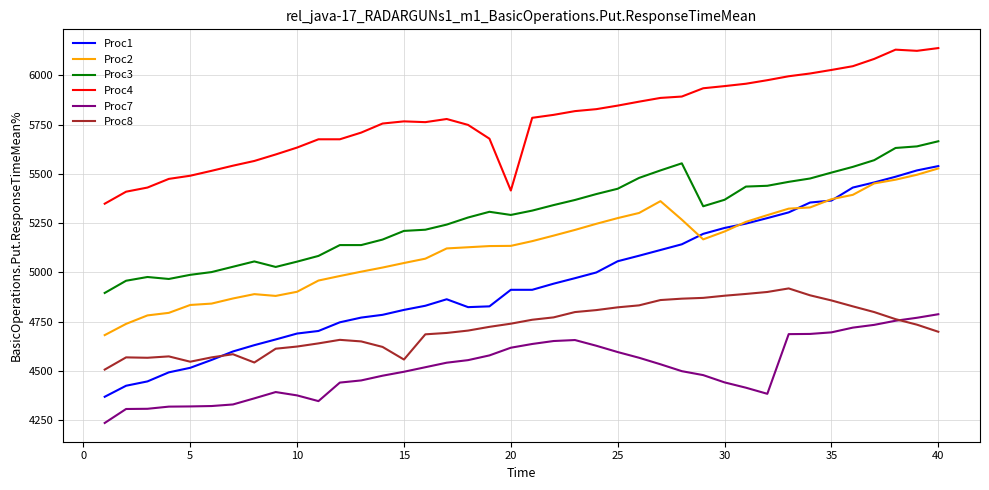

How many lines are shown in the chart?

6